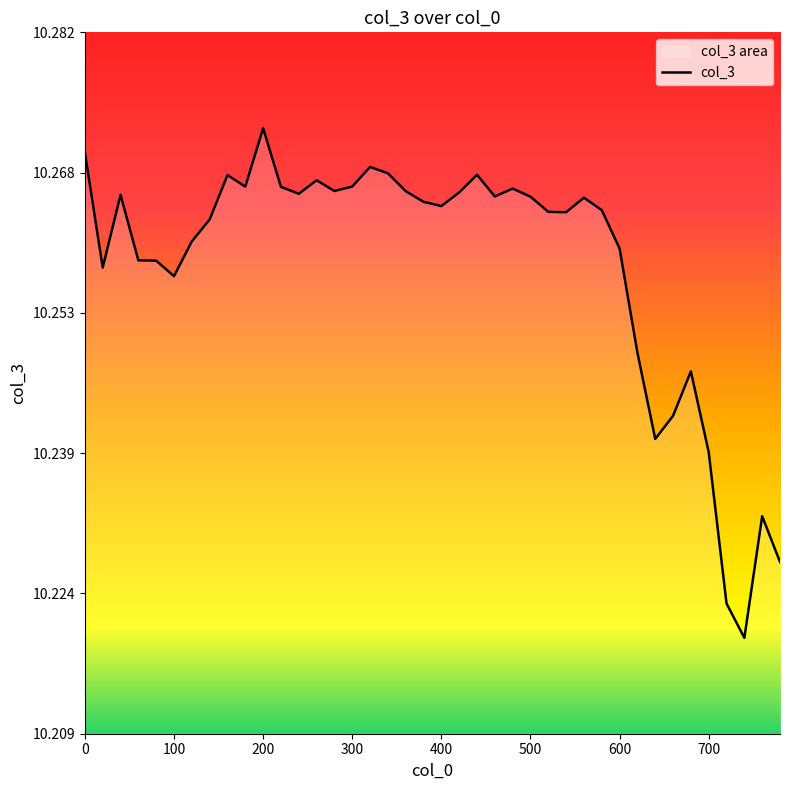

How many interior local peaks (higher than both neighbors) does the data have?

10